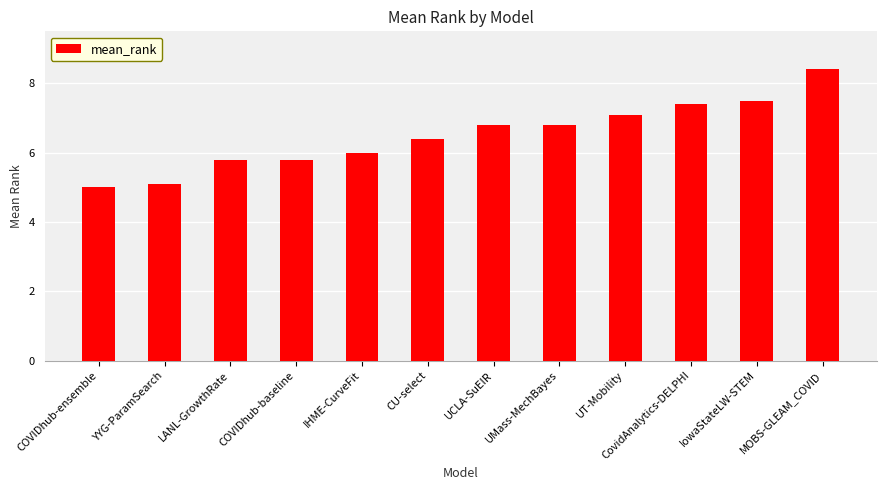

What is the sum of all values?

78.1